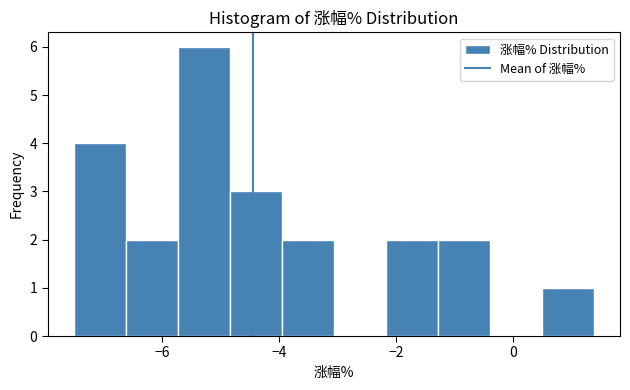

How tall is the bar that spans -2.2 to -1.2 on the x-axis? Neither the bar edges nor the heights are printed on the chart, so give them approximately, as read against the axes.

2